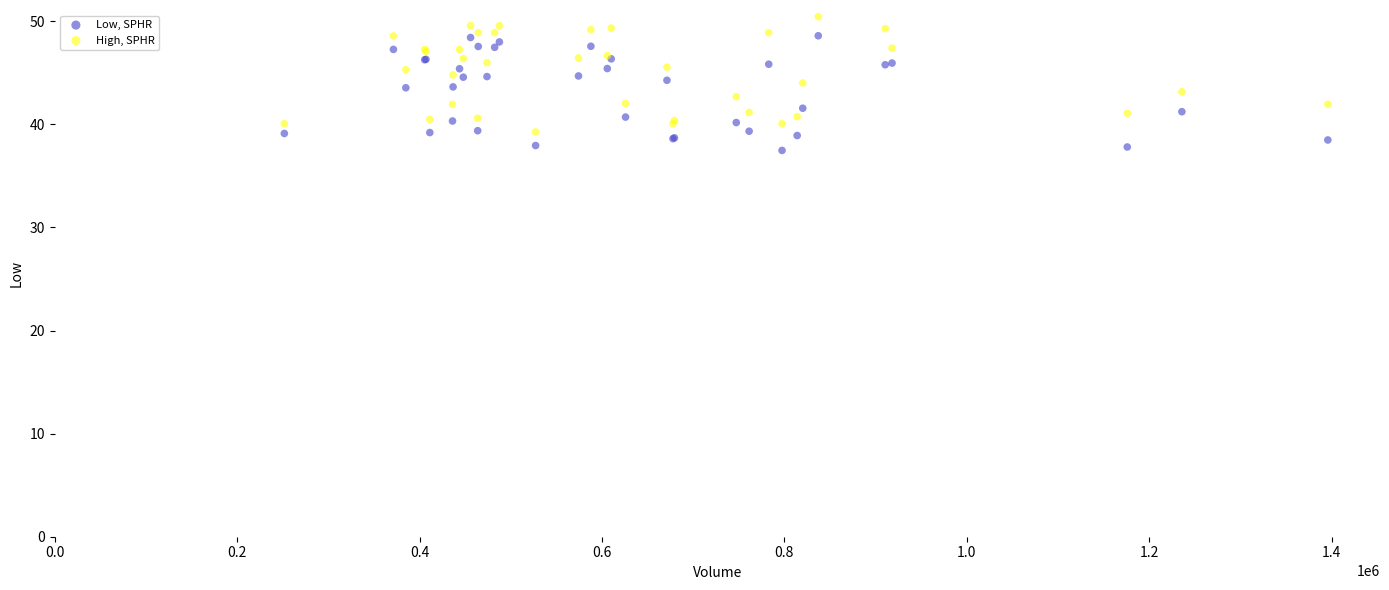

Which series contains the lowest Y value?

Low, SPHR